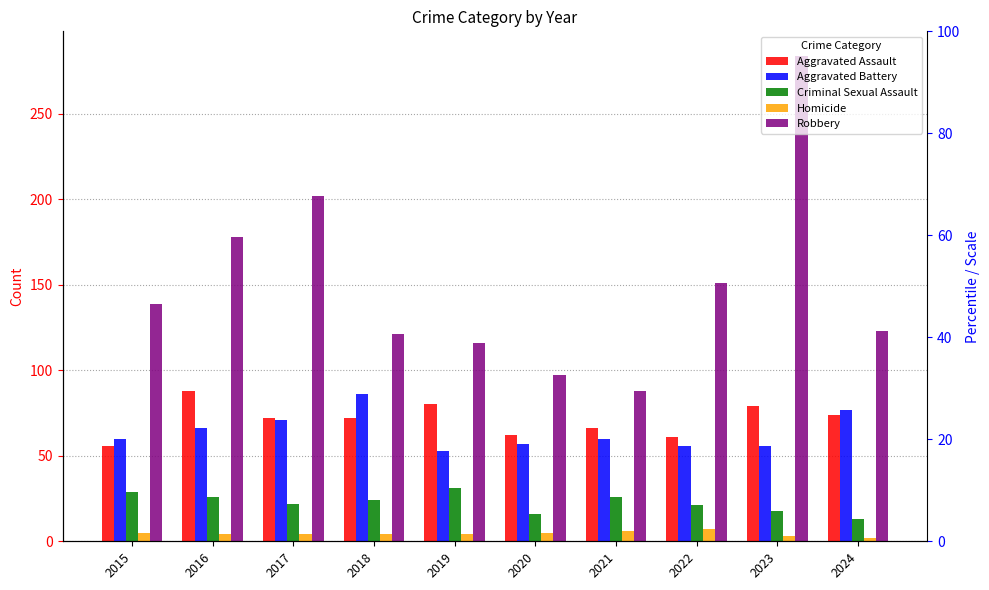

At which label does Aggravated Assault reach its minimum?

2015